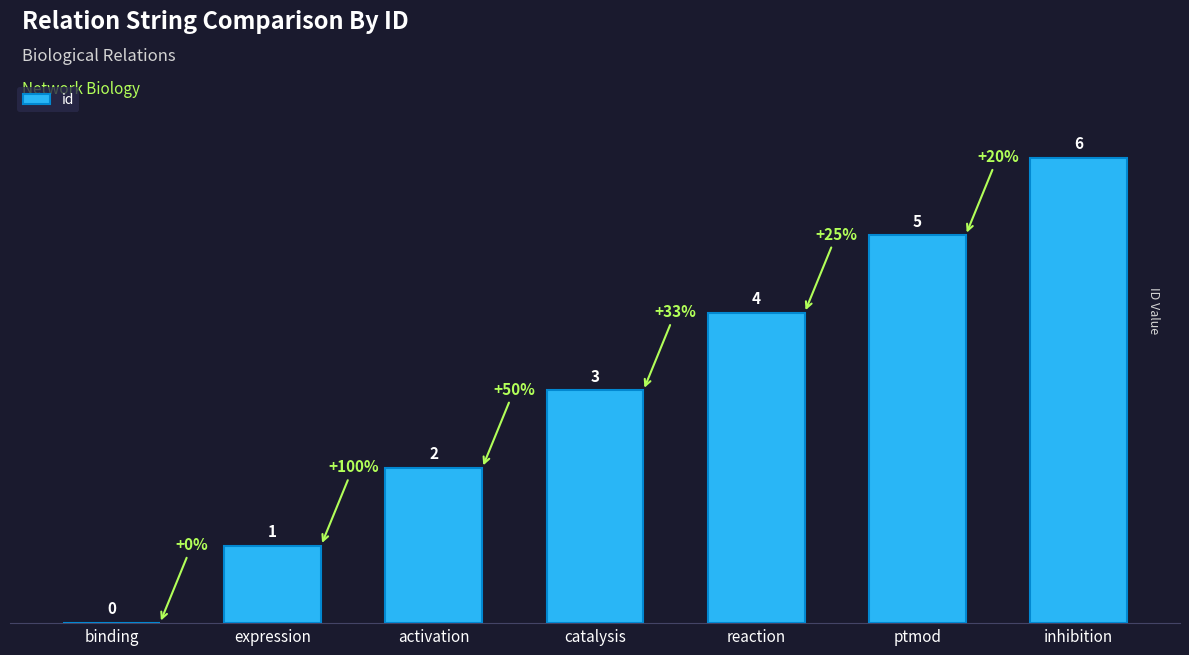

Are the bars horizontal?

No